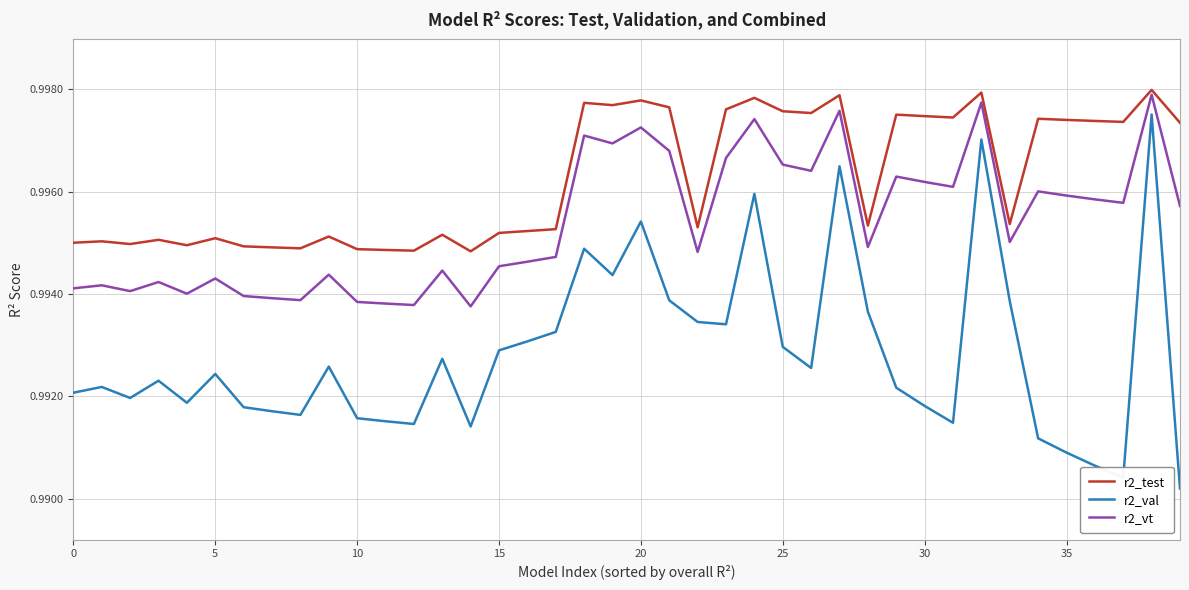

Rank the series by their average value, from lowest to highest.

r2_val, r2_vt, r2_test